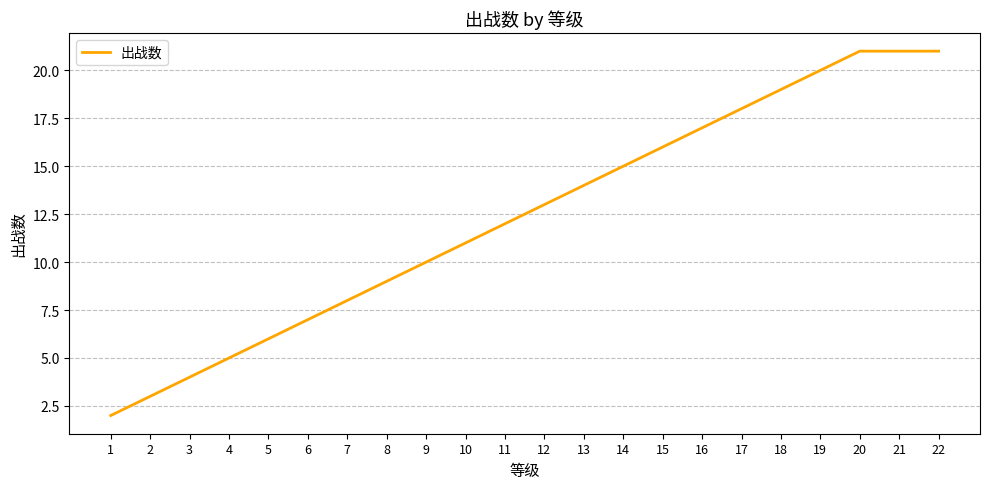

True or false: the data shows 7 at 16.

False